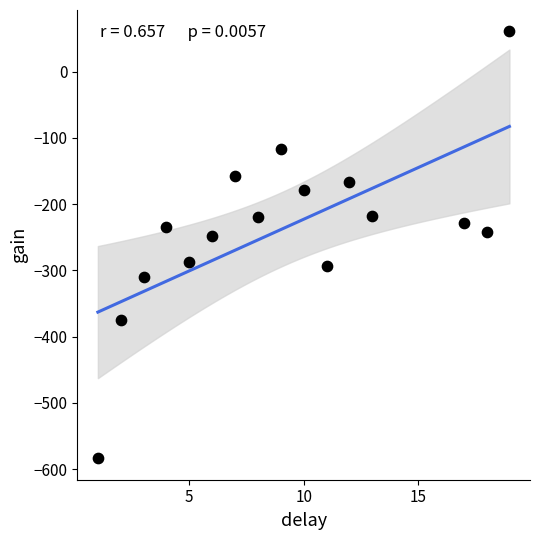

What is the range of X values (max minus min)?

18.0